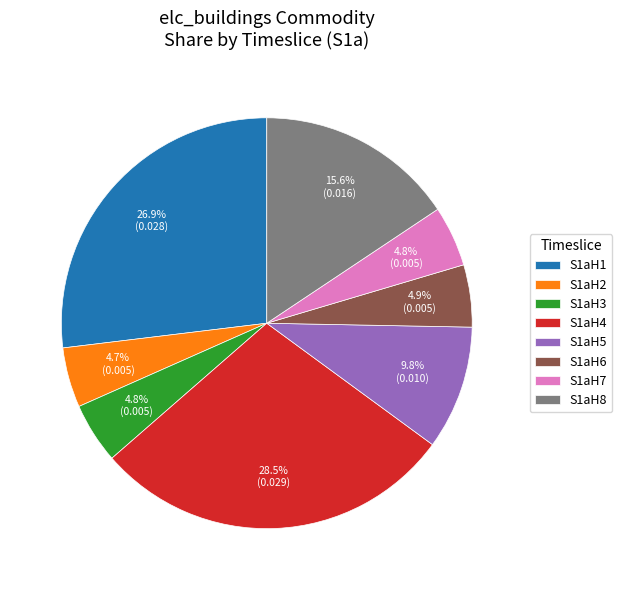

Combined, do S1aH4 and S1aH7 account for over 50%?

No